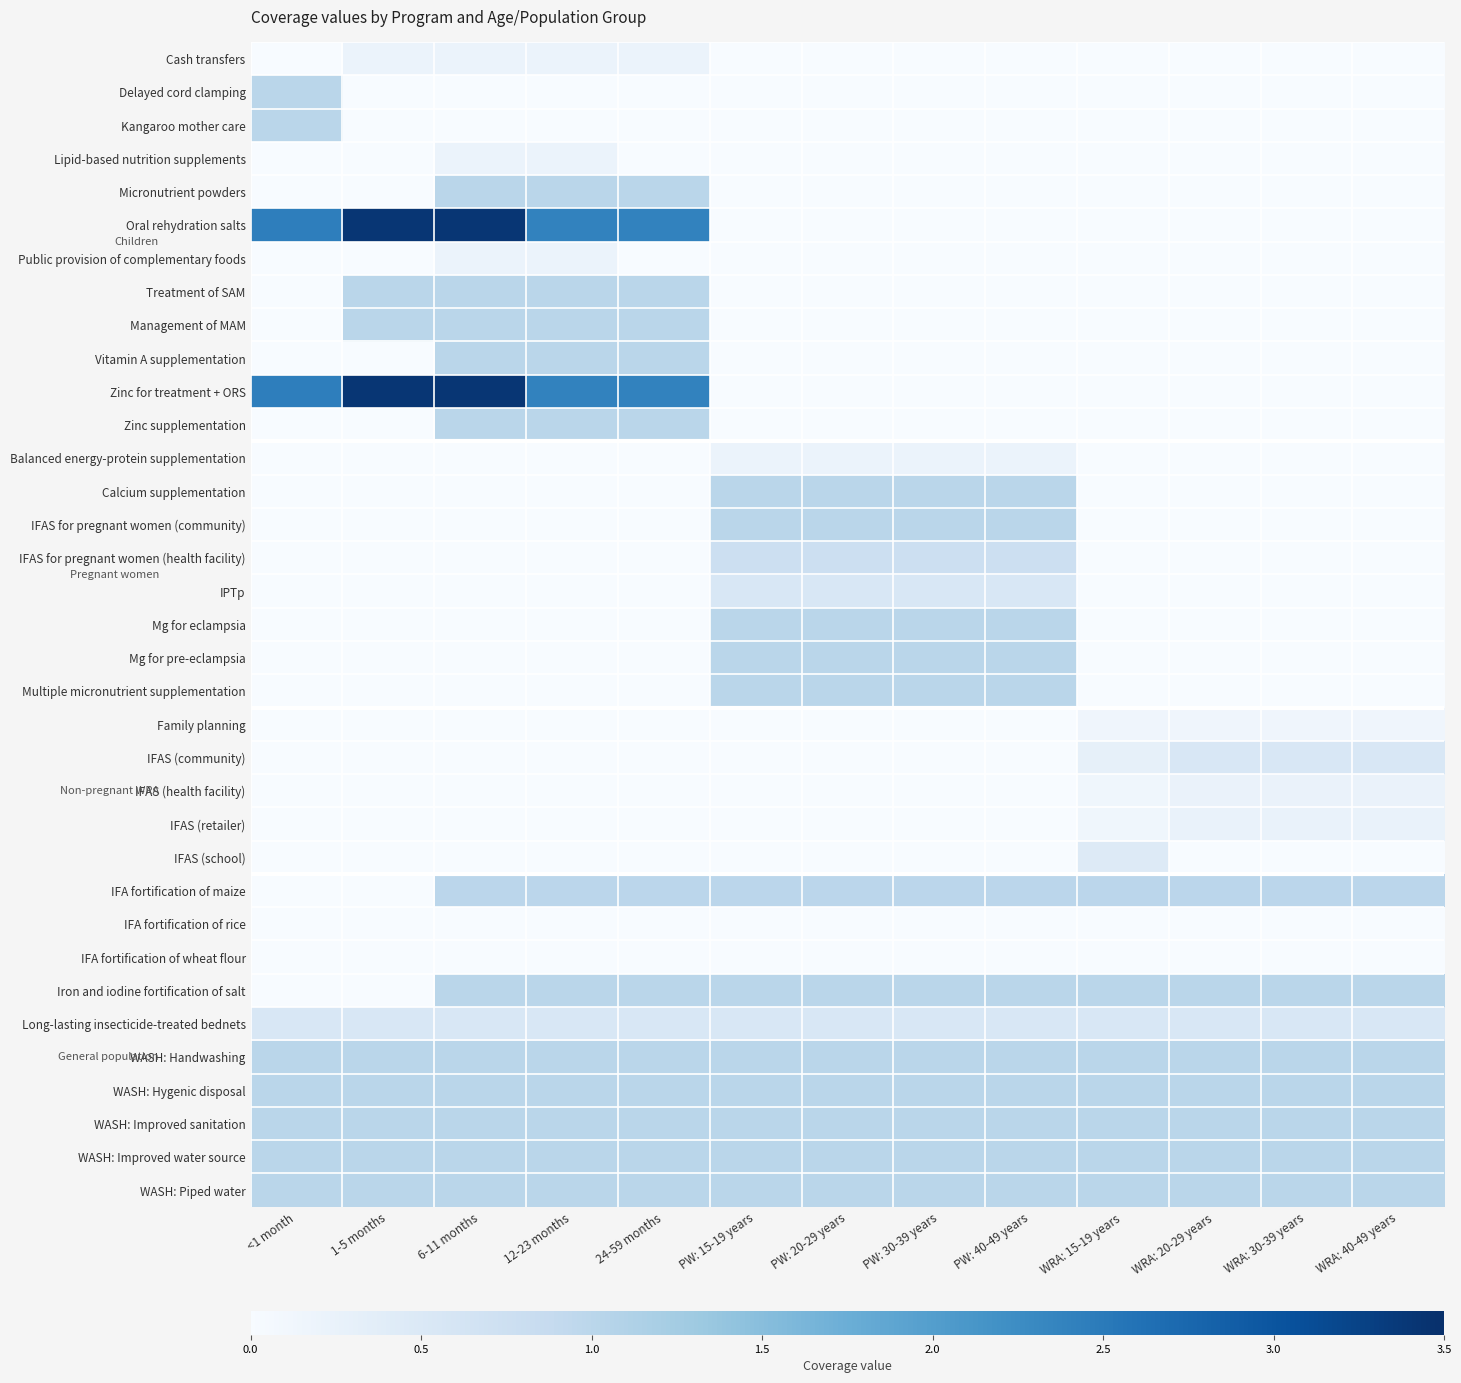

Between 24-59 months and WRA: 30-39 years, which is larger?

24-59 months